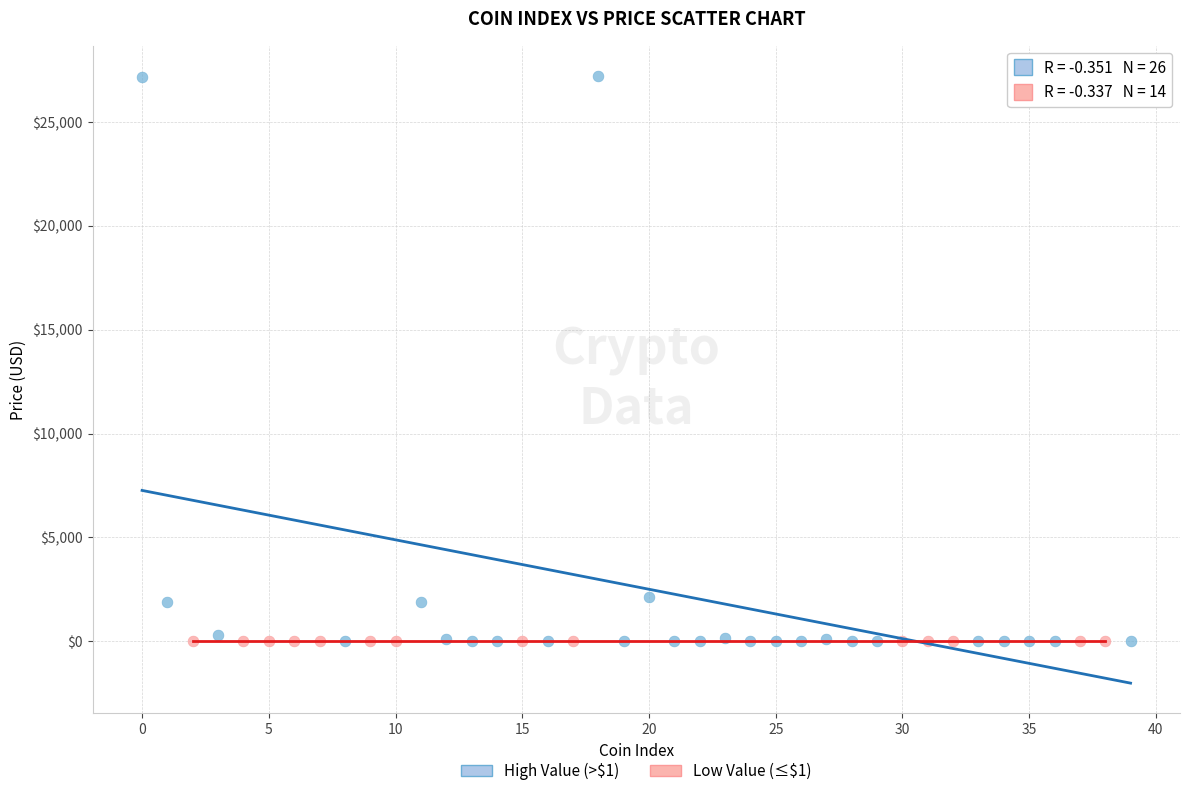

Which series has the largest Y range (max minus min)?

High Value (>$1)